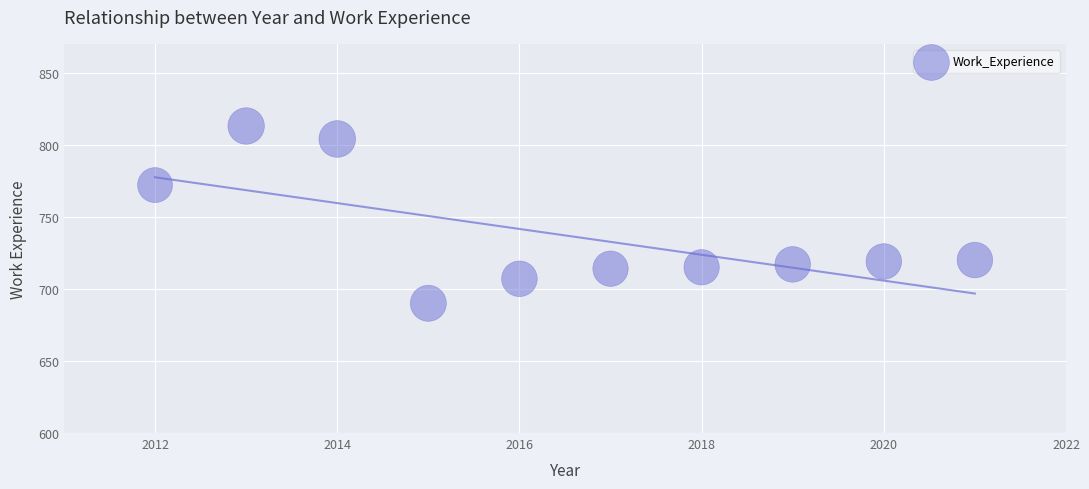

What is the average X value?

2016